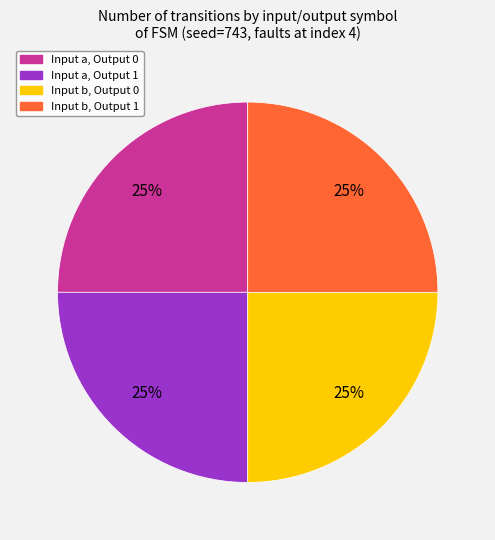

How many segments does this pie chart have?

4